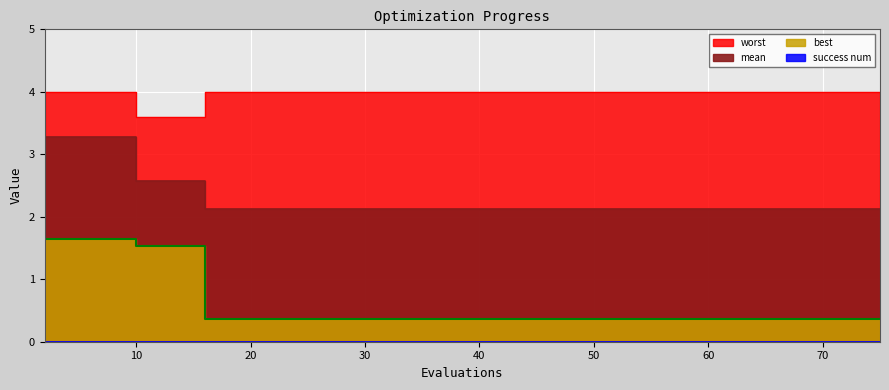

True or false: best and worst cross at least once.

False